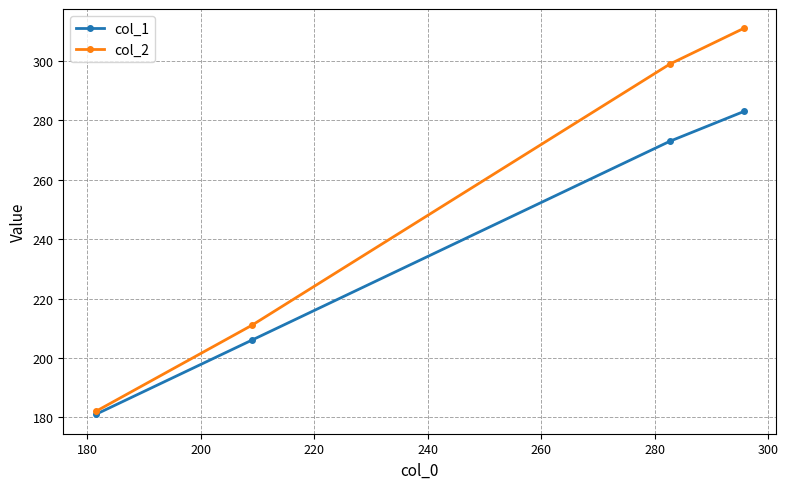

Which series has the largest range (max minus min)?

col_2